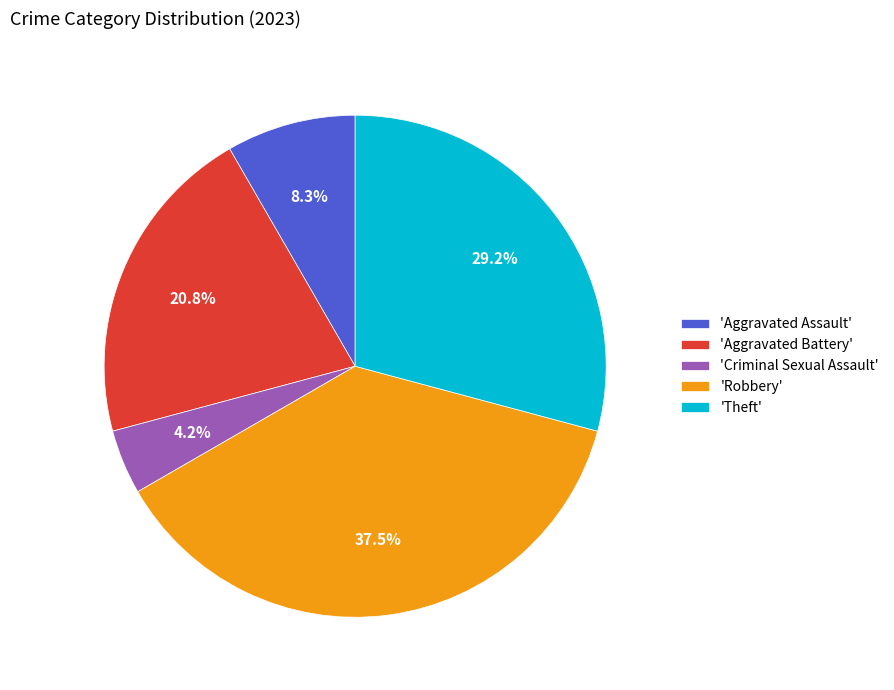

What percentage is NOT represented by 'Aggravated Assault'?

91.7%